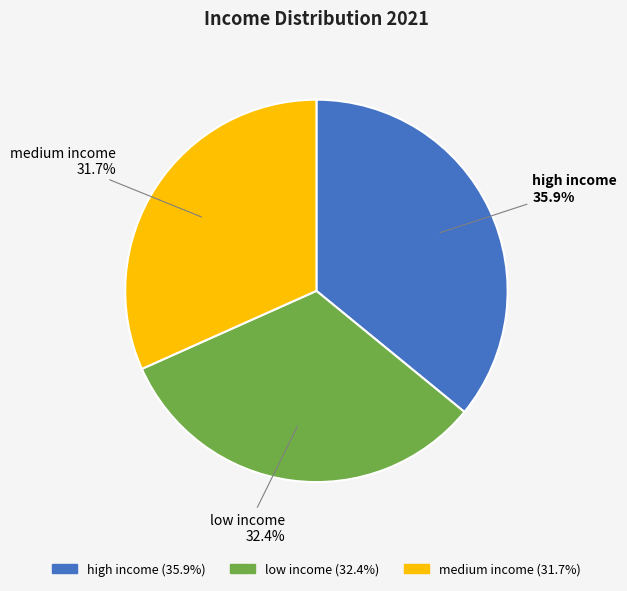

What is the smallest slice in the pie chart?

medium income